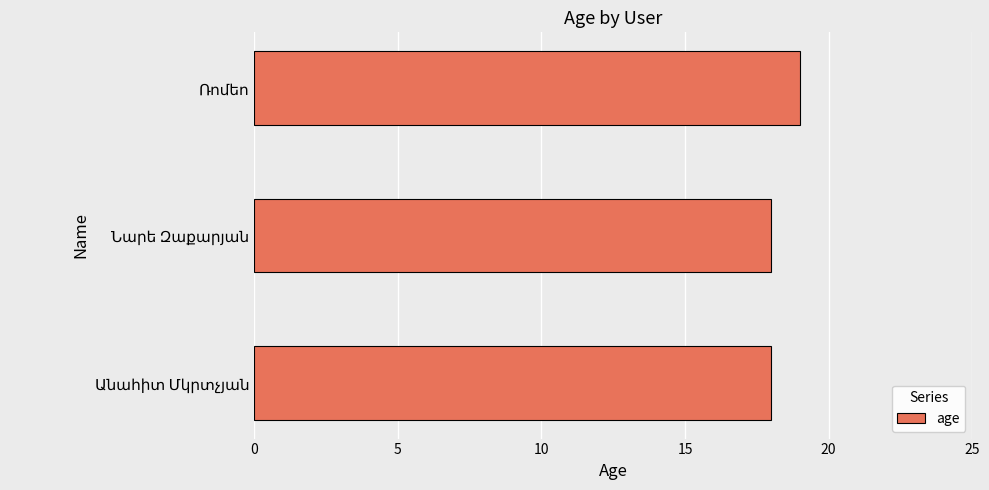

Reading bottom to top, transcribe all the data shown in this chart.

18	18	19